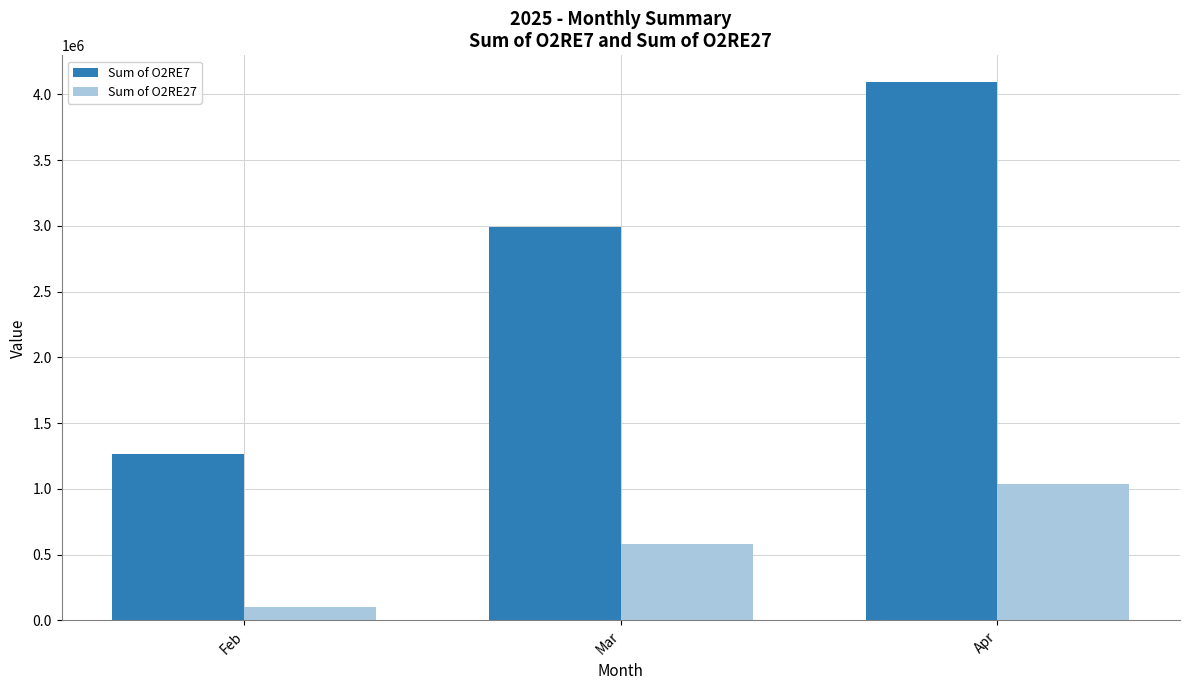

At which category is the sum across all series the highest?

Apr